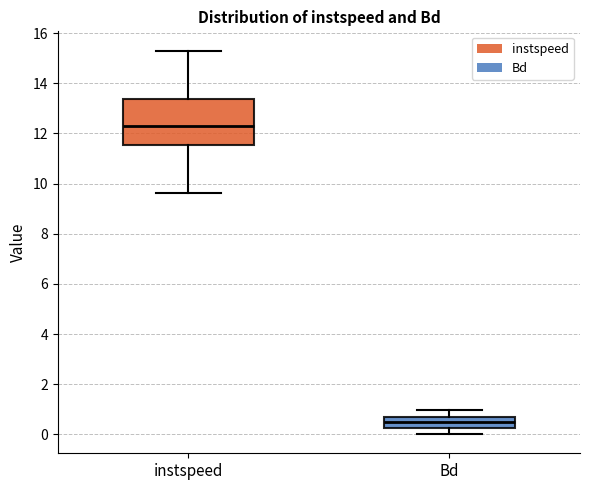

Reading left to right, read every box against the y-axis: the position of its median line, the range the box covers, and the ends of its whiskers. The values are not printed on the chart, so give them approximately, as read against the axis.

instspeed: median 12.4, box 11.6 to 13.4, whiskers 9.6 to 15.4
Bd: median 0.6 (inside the box), box 0.2 to 0.6, whiskers 0.0 to 1.0